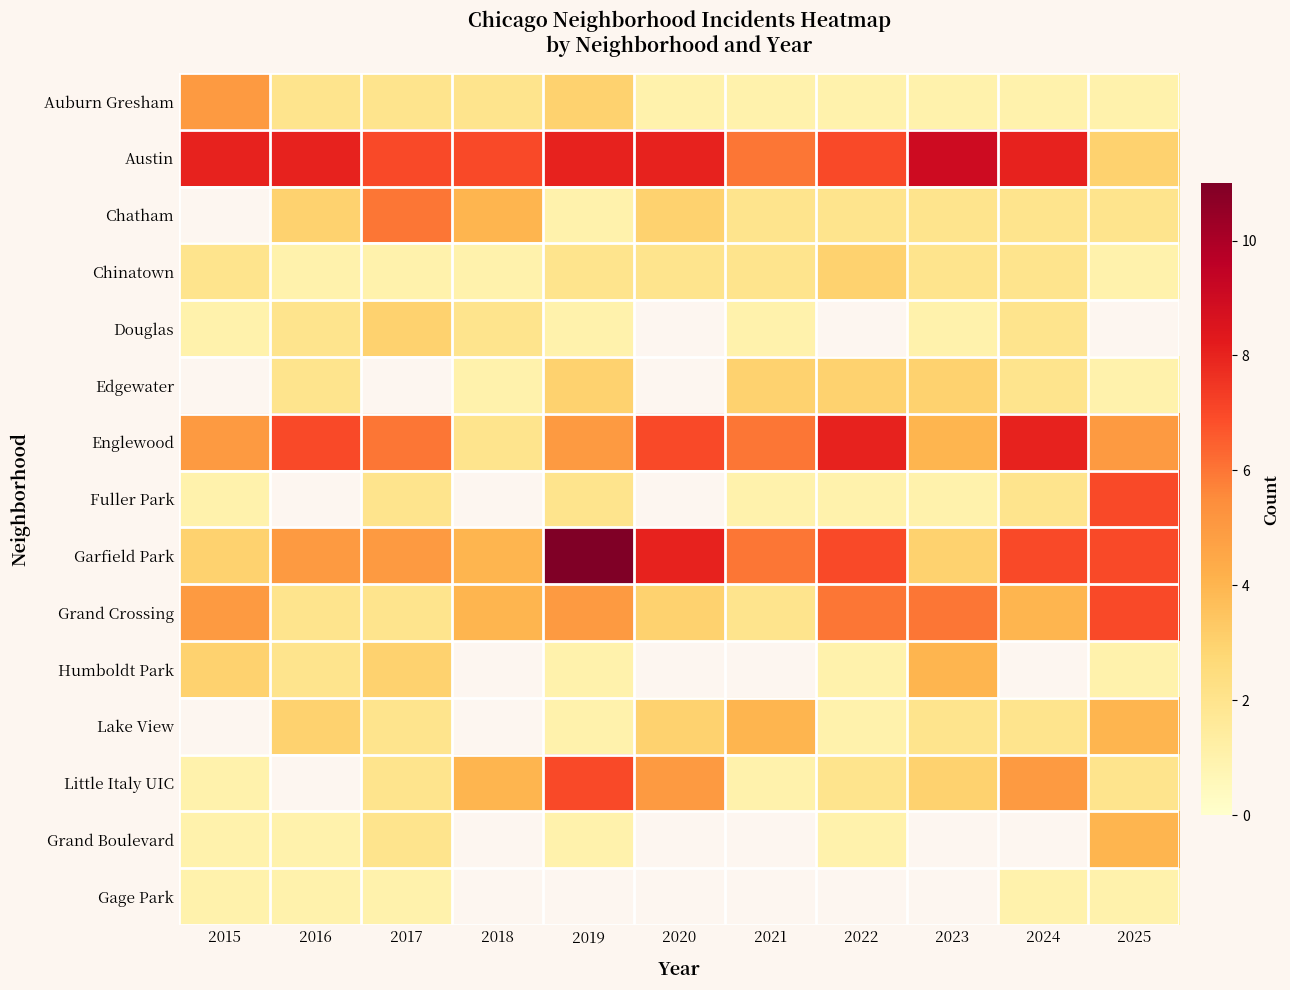

What is the difference between the second highest and minimum values in the Auburn Gresham series?

2.0